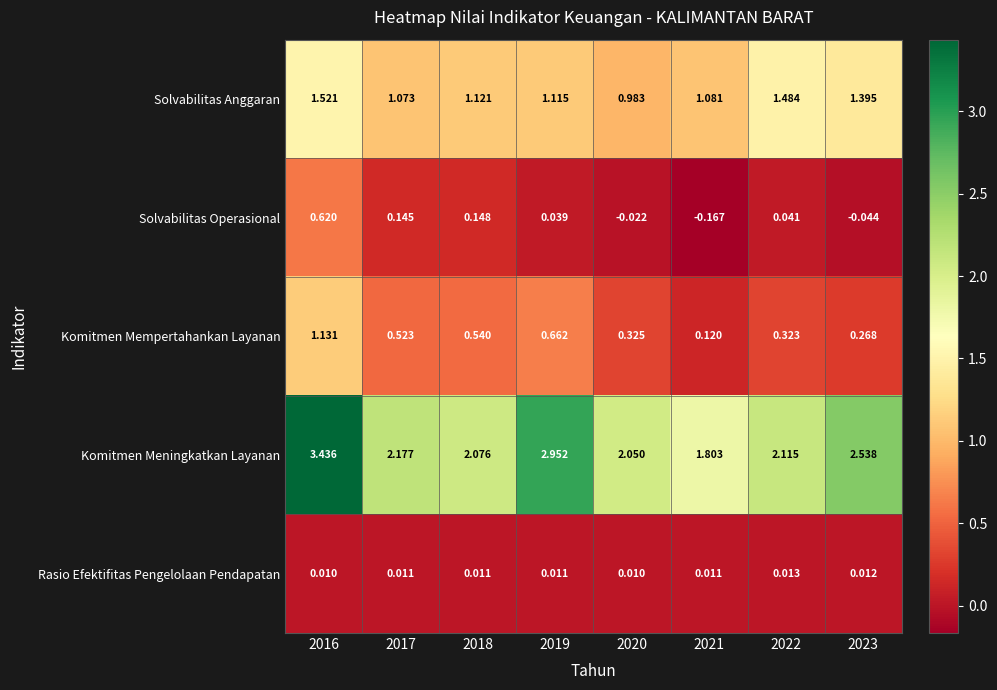

Which label corresponds to the largest value in the chart?

2016